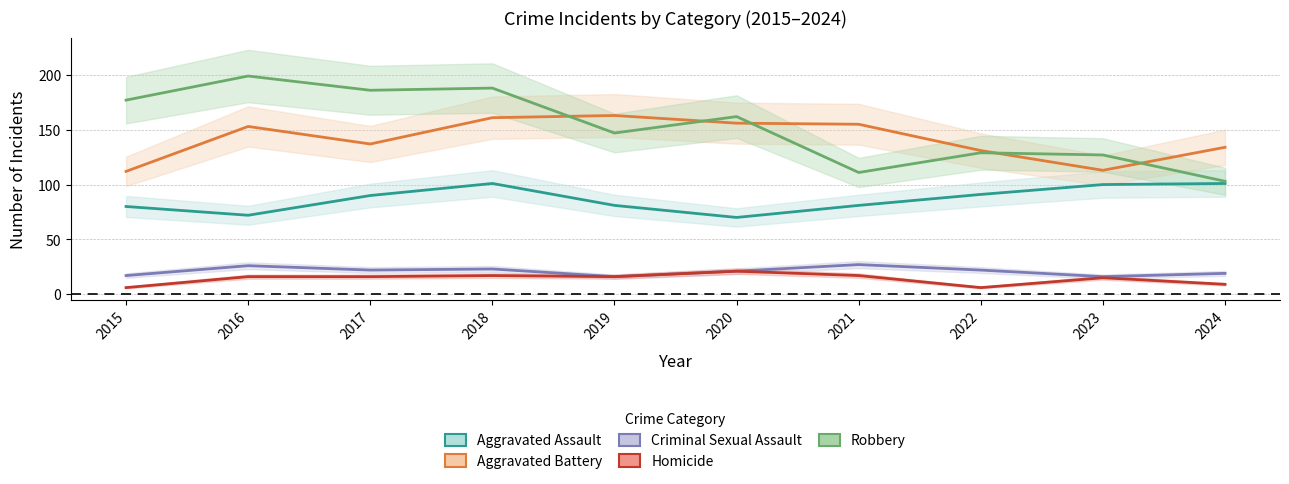

At 2015, list the series in order from largest to smallest.

Robbery, Aggravated Battery, Aggravated Assault, Criminal Sexual Assault, Homicide